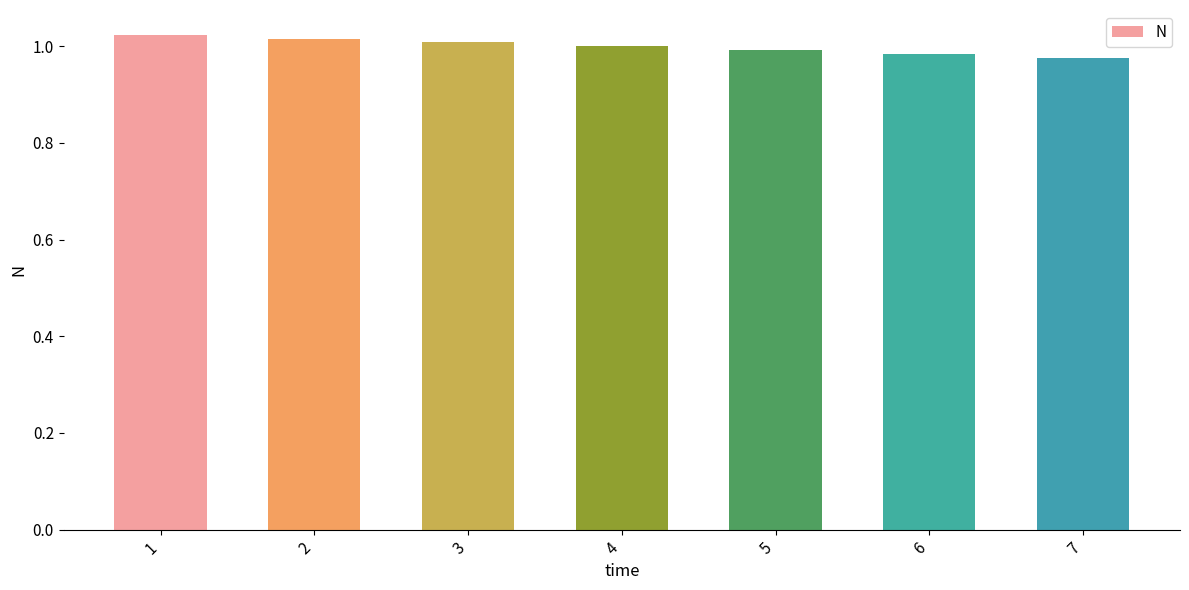

What is the sum of all values?

7.0